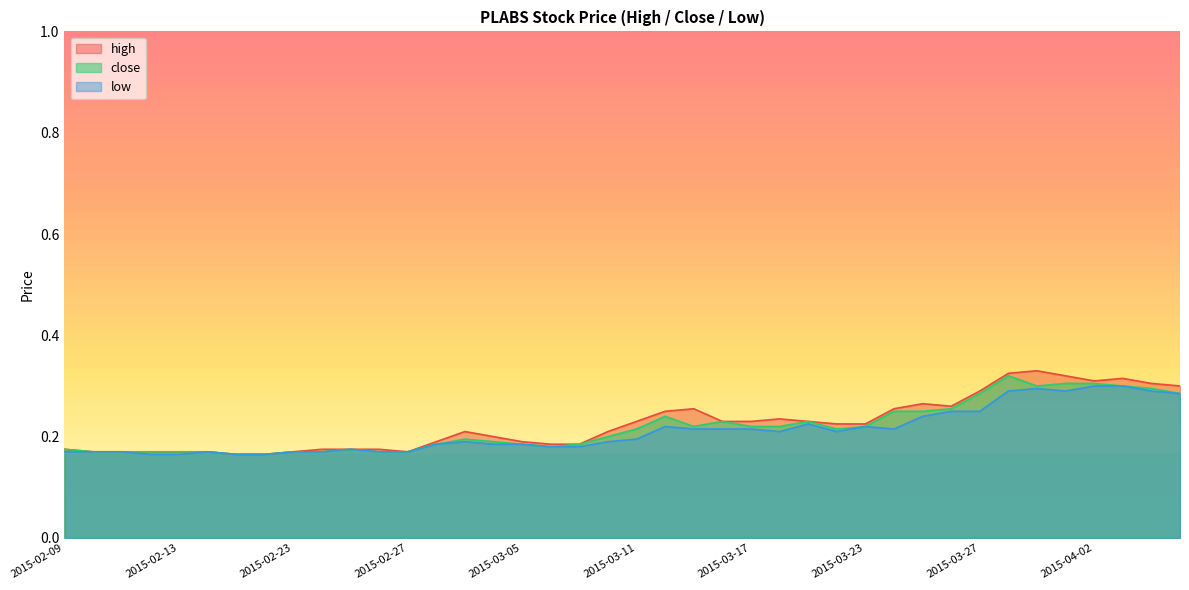

Where is close nearest to the value 0?

2015-02-17